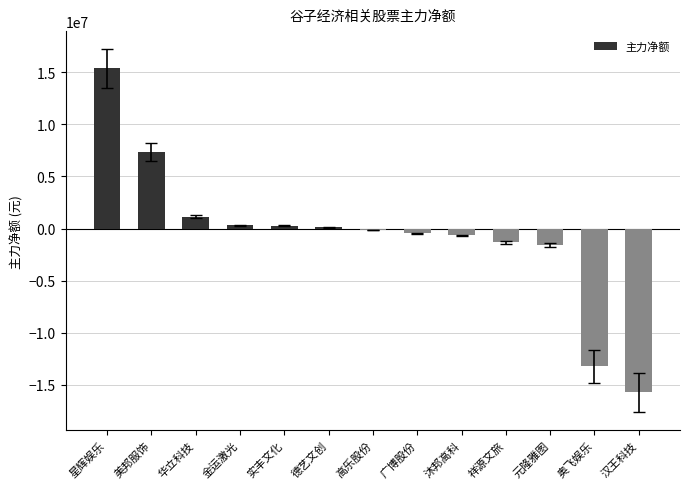

The chart shows a value of 1136222 at 华立科技. True or false?

True